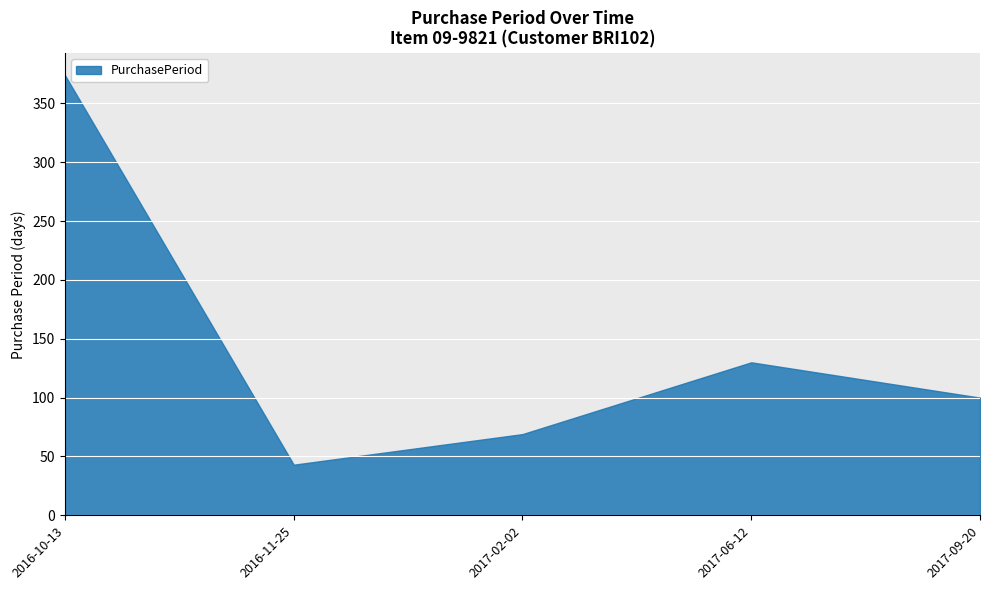

At which label does the data first exceed 100?

2016-10-13